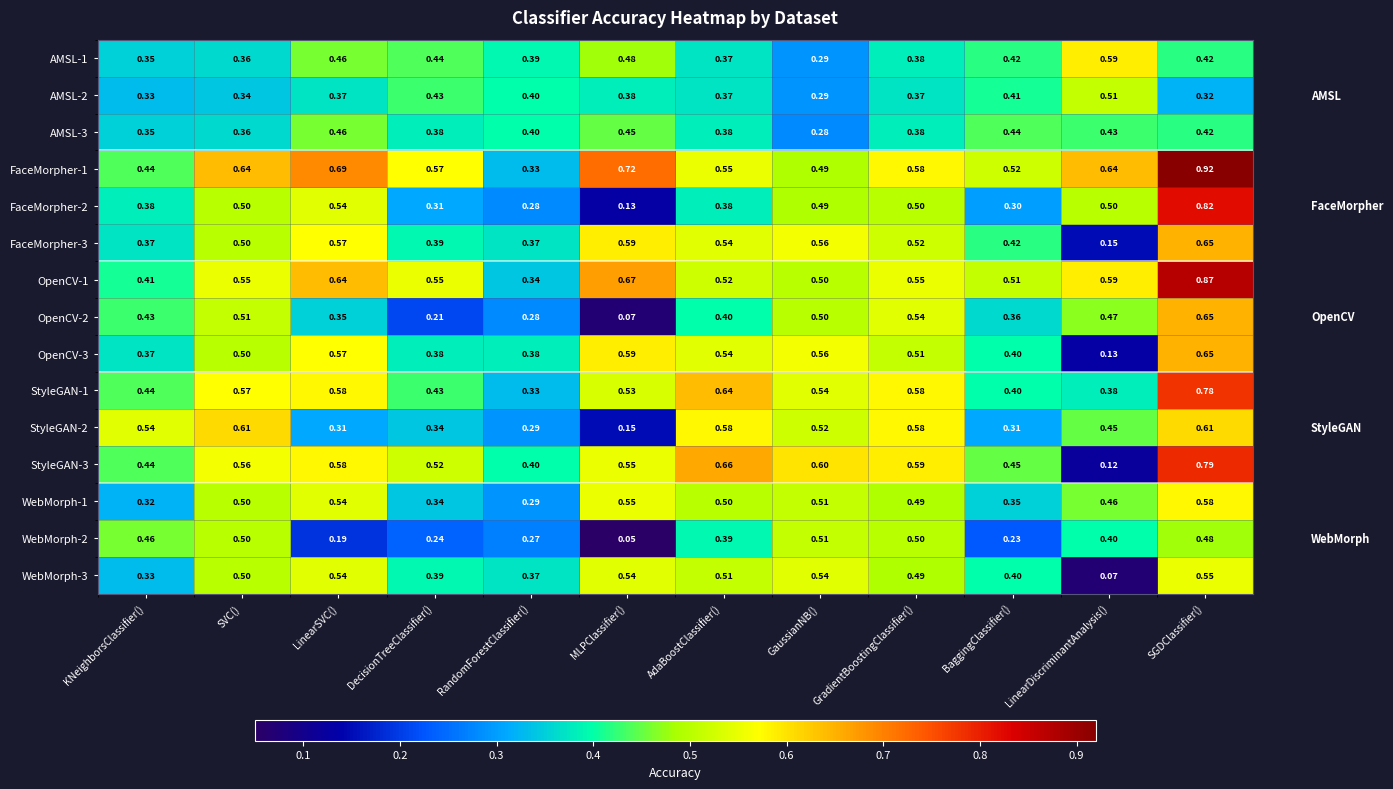

At which category does the chart reach its peak across all series?

SGDClassifier()